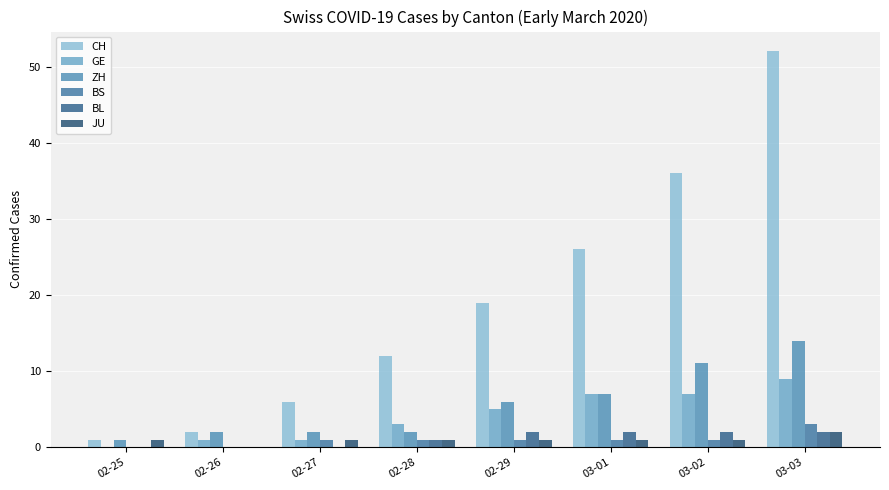

How many groups of bars are there?

8